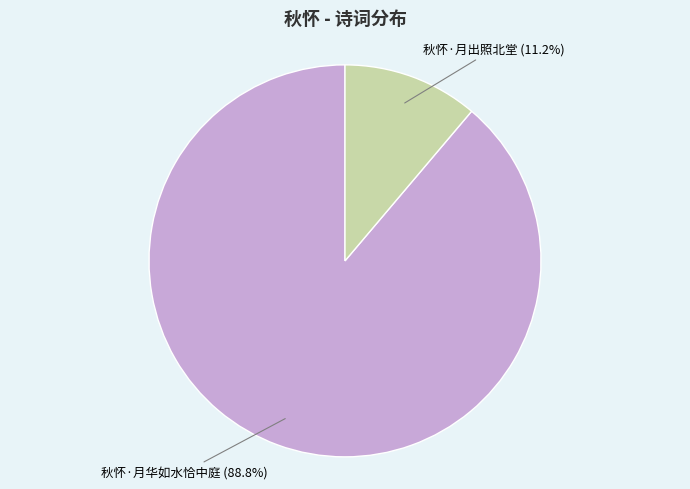

True or false: 秋怀·月出照北堂 accounts for 16% of the total.

False